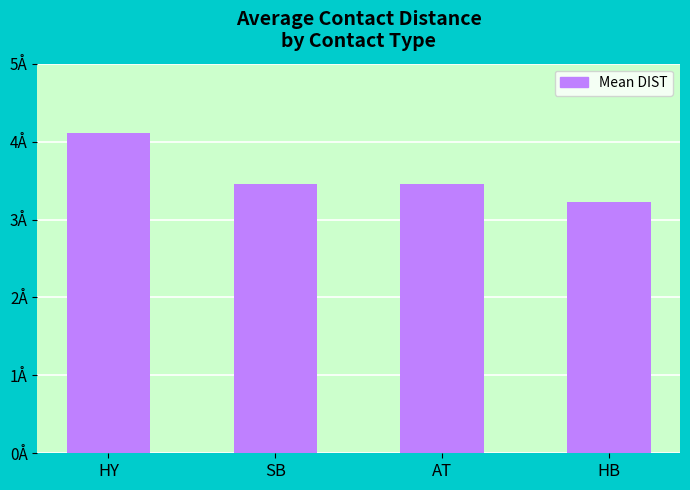

The chart shows a value of 5.8 at AT. True or false?

False